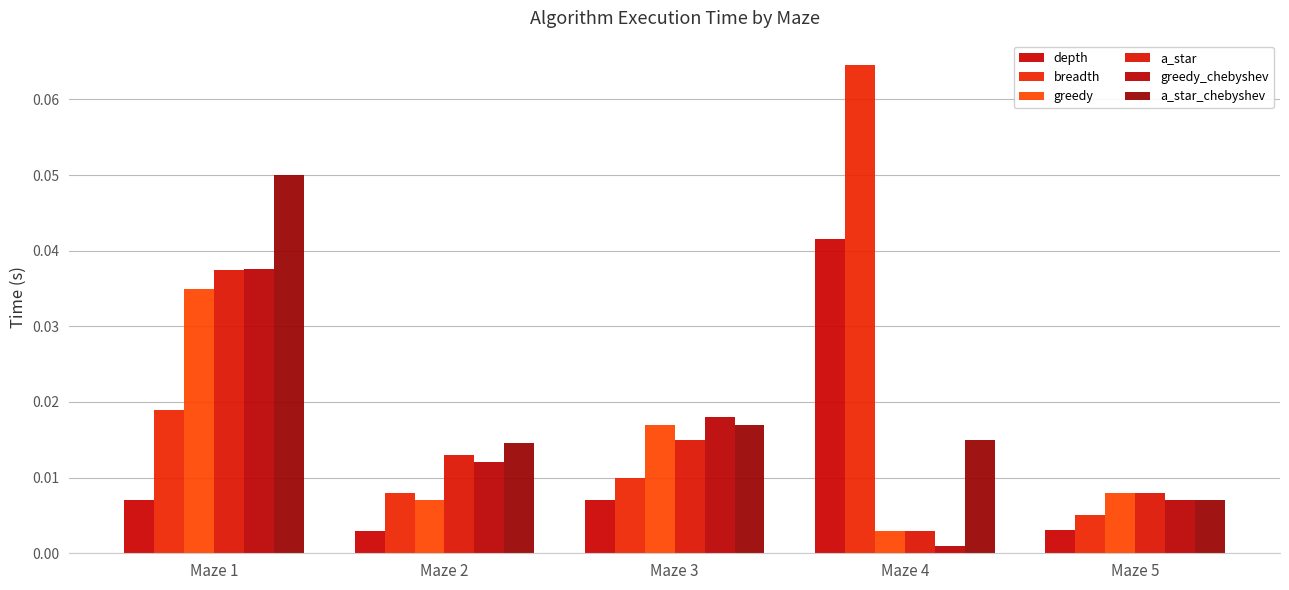

What is the sum of all a_star values?

0.1